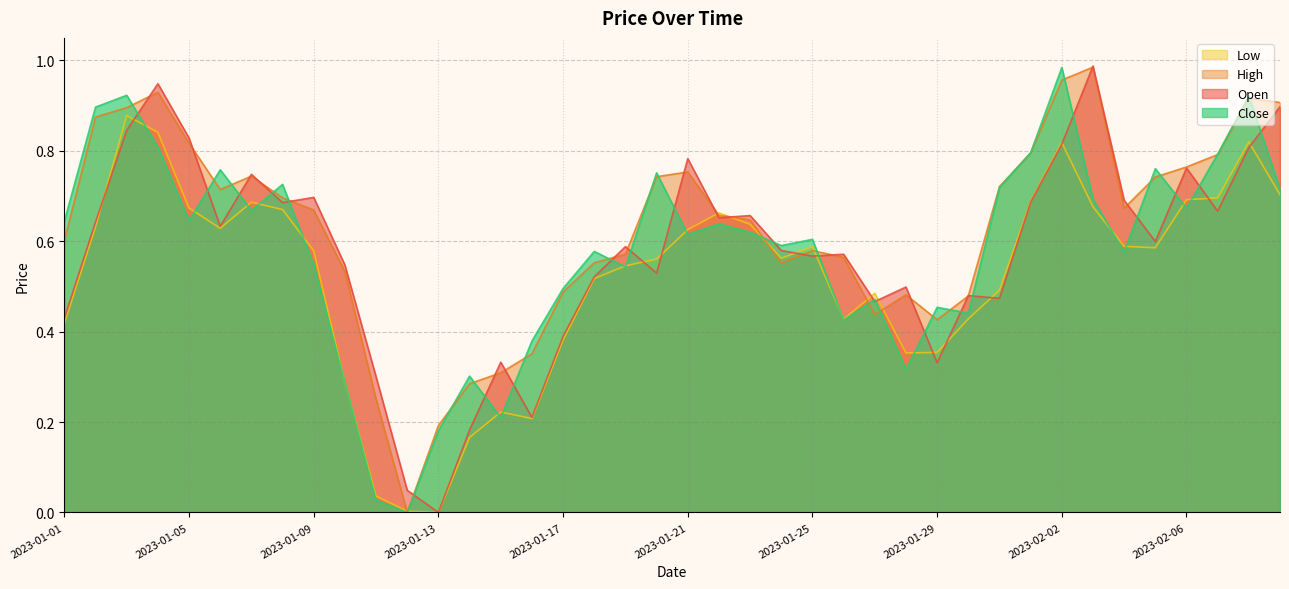

What is the difference between the second highest and second lowest values in the Open series?

0.9